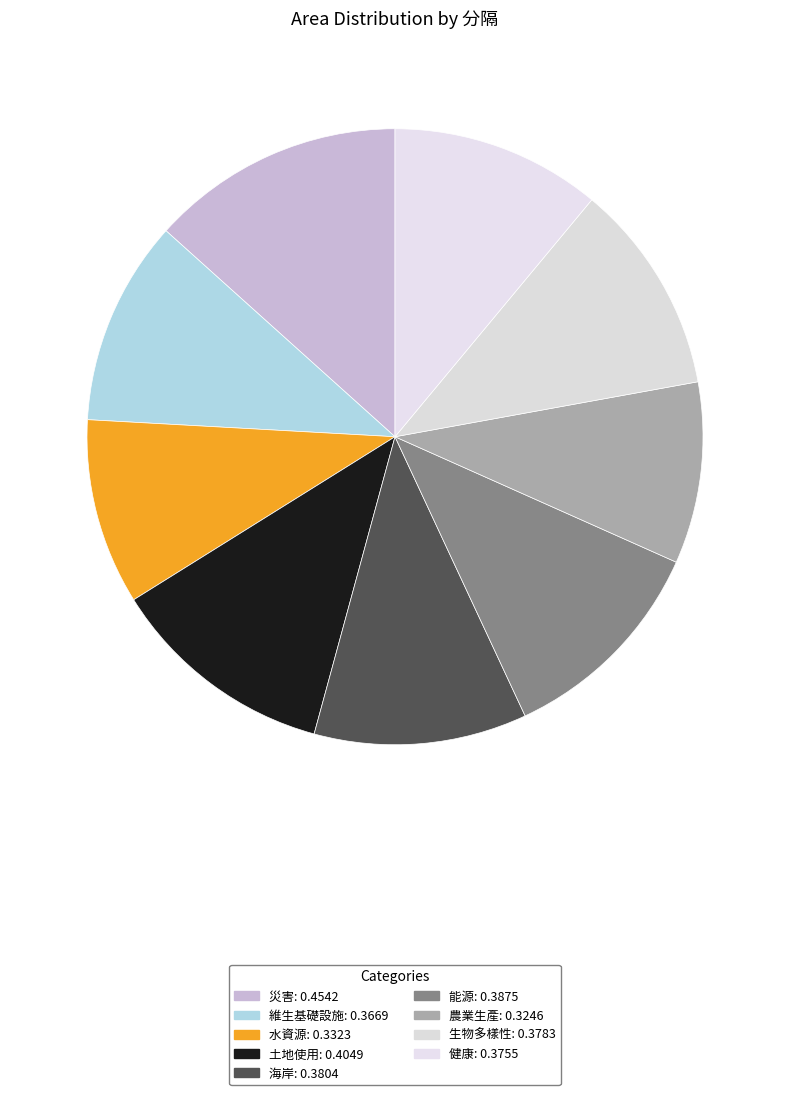

To the nearest percent, what portion does 健康 represent?

11%